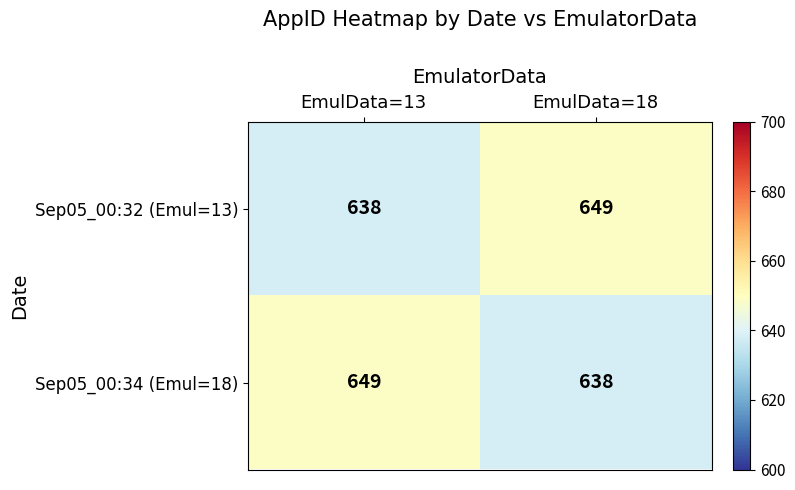

Reading left to right, what are all the values shown in this chart?

Sep05_00:32 (Emul=13): 638	649
Sep05_00:34 (Emul=18): 649	638